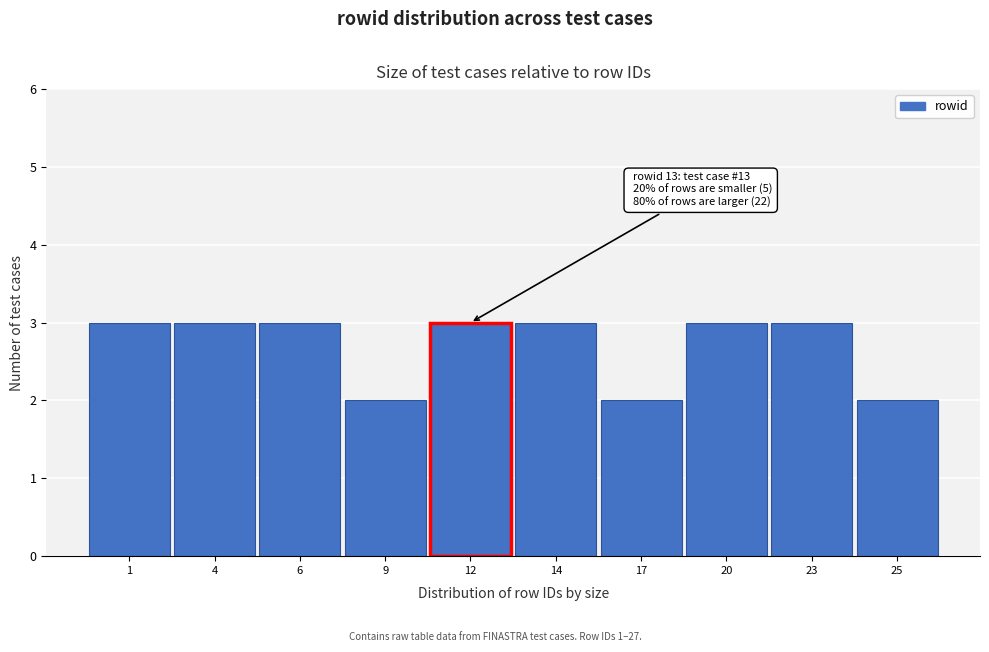

Reading left to right, transcribe all the data shown in this chart.

3	3	3	2	3	3	2	3	3	2